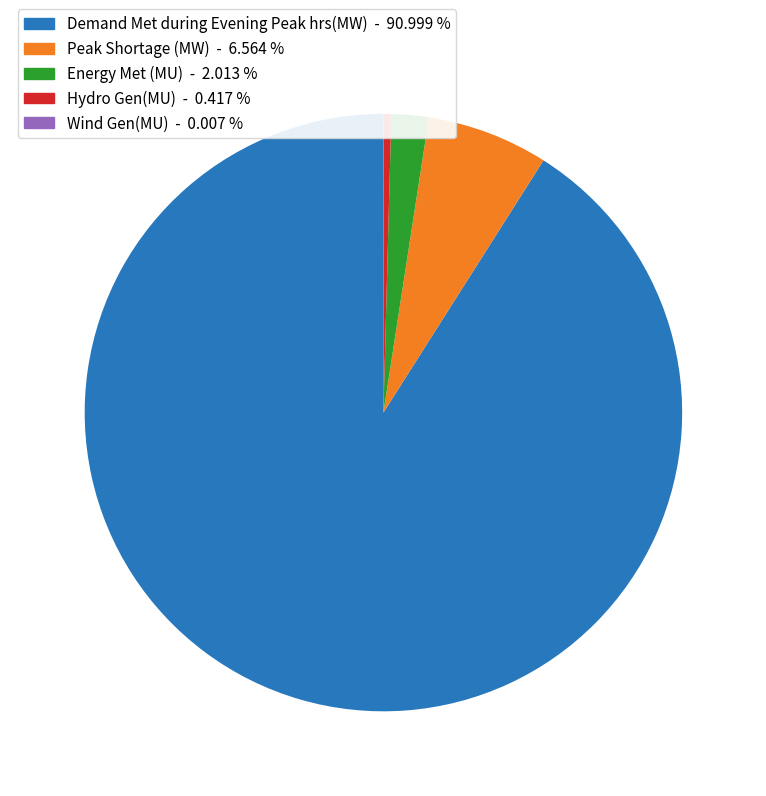

Which slice is the largest?

Demand Met during Evening Peak hrs(MW)